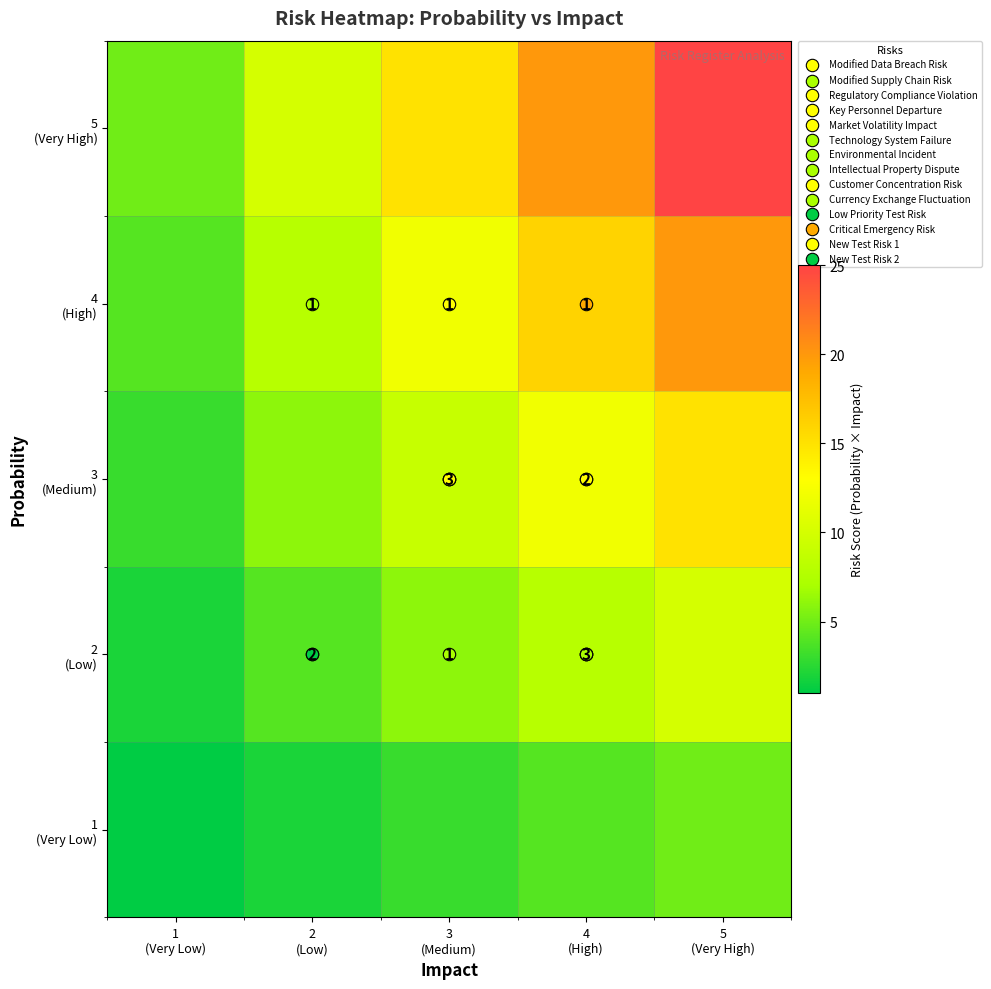

What is the maximum value shown in the chart?

25